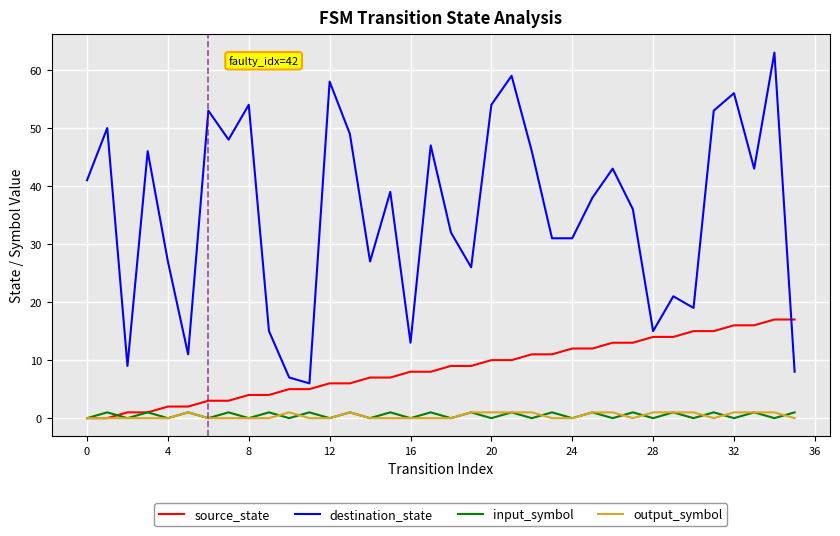

Which series has the widest spread of values?

destination_state